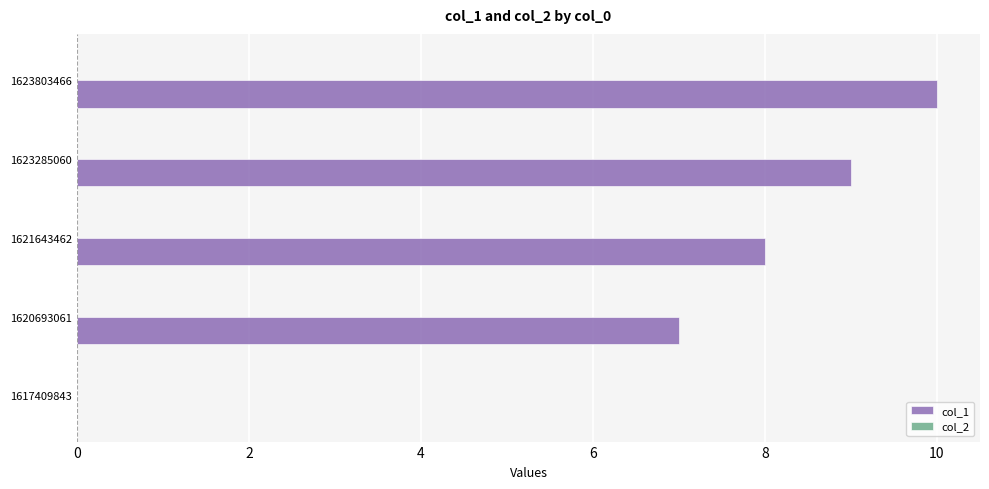

Which category has the highest value across all series?

1623803466